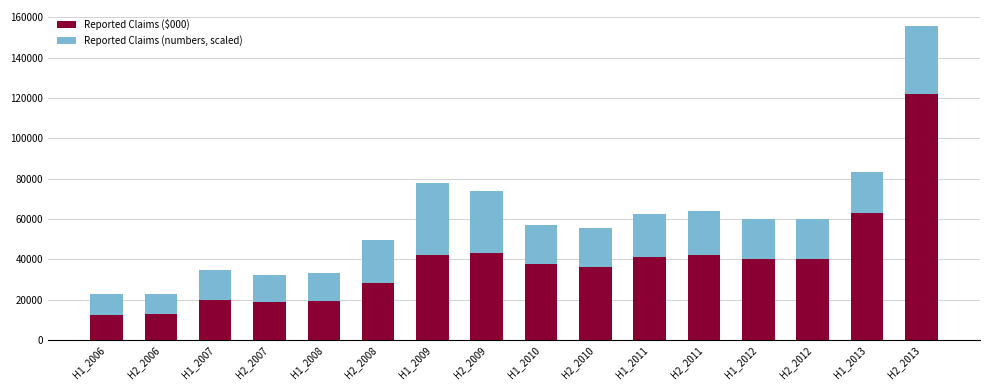

What is the minimum value for Reported Claims ($000)?

12294